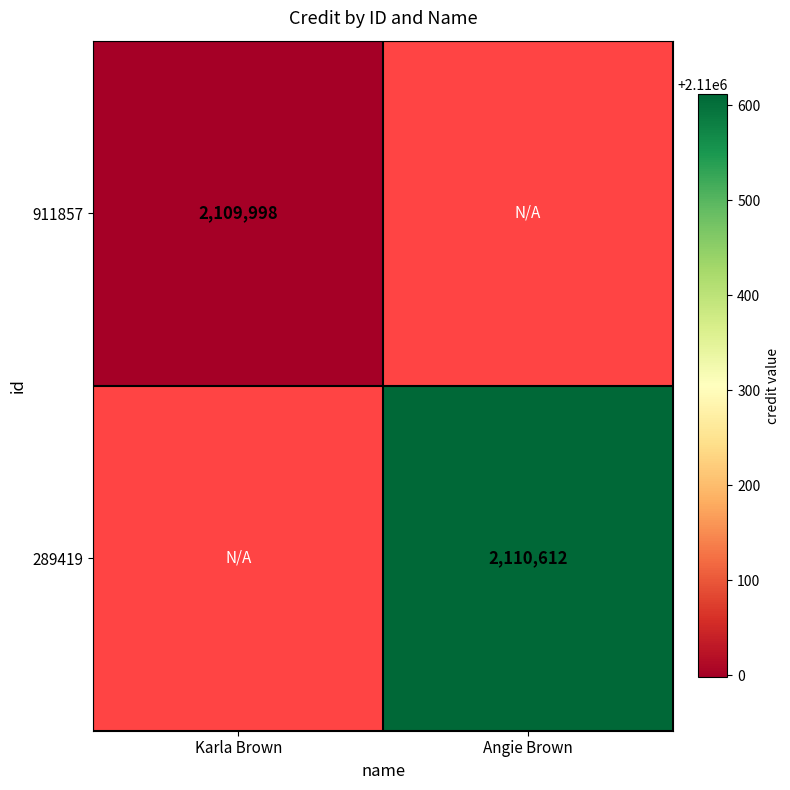

At how many categories does at least one series exceed 2110153?

1